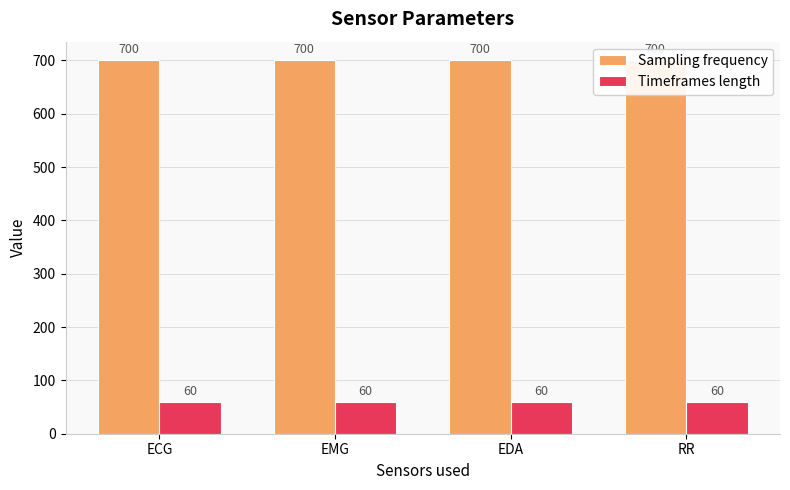

Reading left to right, extract all data points from this chart.

Sampling frequency: 700	700	700	700
Timeframes length: 60	60	60	60